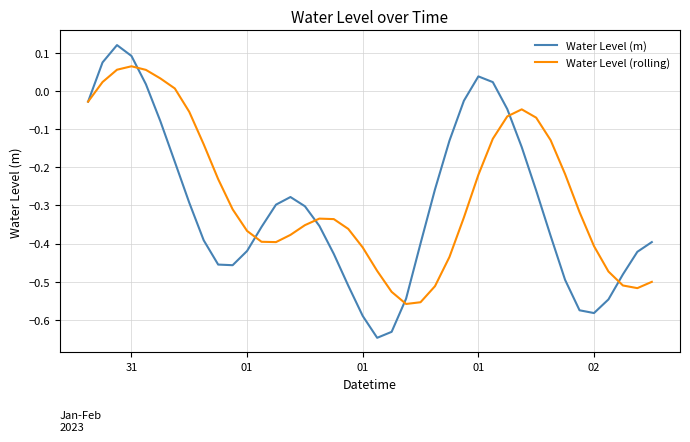

List the series in order of their overall mean, lowest first.

Water Level (m), Water Level (rolling)